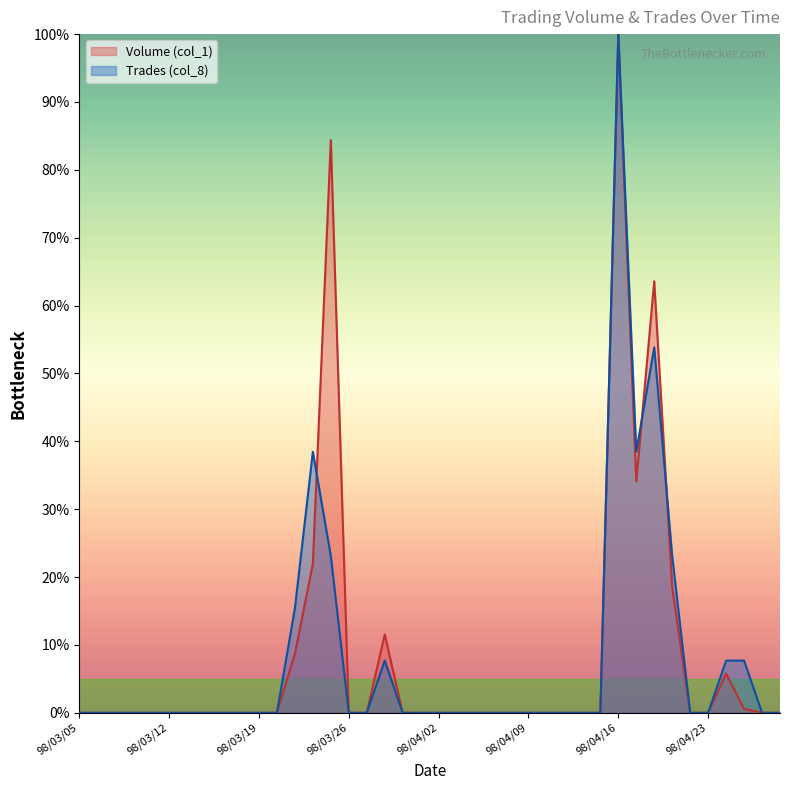

Reading left to right, extract all data points from this chart.

Volume (col_1): 98/03/05=0.0	98/03/06=0.0	98/03/09=0.0	98/03/10=0.0	98/03/11=0.0	98/03/12=0.0	98/03/13=0.0	98/03/16=0.0	98/03/17=0.0	98/03/18=0.0	98/03/19=0.0	98/03/20=0.0	98/03/23=8.7	98/03/24=22.0	98/03/25=84.4	98/03/26=0.0	98/03/27=0.0	98/03/30=11.6	98/03/31=0.0	98/04/01=0.0	98/04/02=0.0	98/04/03=0.0	98/04/06=0.0	98/04/07=0.0	98/04/08=0.0	98/04/09=0.0	98/04/10=0.0	98/04/13=0.0	98/04/14=0.0	98/04/15=0.0	98/04/16=100.0	98/04/17=34.1	98/04/20=63.6	98/04/21=18.5	98/04/22=0.0	98/04/23=0.0	98/04/24=5.8	98/04/27=0.6	98/04/28=0.0	98/04/29=0.0
Trades (col_8): 98/03/05=0.0	98/03/06=0.0	98/03/09=0.0	98/03/10=0.0	98/03/11=0.0	98/03/12=0.0	98/03/13=0.0	98/03/16=0.0	98/03/17=0.0	98/03/18=0.0	98/03/19=0.0	98/03/20=0.0	98/03/23=15.4	98/03/24=38.5	98/03/25=23.1	98/03/26=0.0	98/03/27=0.0	98/03/30=7.7	98/03/31=0.0	98/04/01=0.0	98/04/02=0.0	98/04/03=0.0	98/04/06=0.0	98/04/07=0.0	98/04/08=0.0	98/04/09=0.0	98/04/10=0.0	98/04/13=0.0	98/04/14=0.0	98/04/15=0.0	98/04/16=100.0	98/04/17=38.5	98/04/20=53.8	98/04/21=23.1	98/04/22=0.0	98/04/23=0.0	98/04/24=7.7	98/04/27=7.7	98/04/28=0.0	98/04/29=0.0